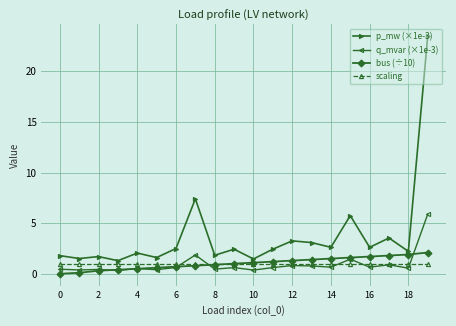

Which series has the largest total across all categories?

p_mw (×1e-3)